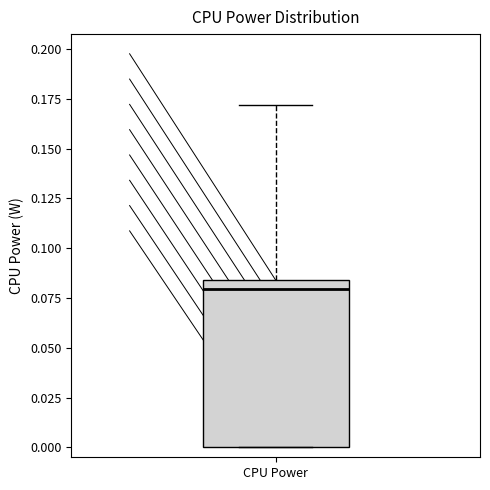

Read this box plot against the y-axis: the position of the median line, the range covered by the box, and the ends of both whiskers. The values are not printed on the chart, so give them approximately, as read against the axis.

median 0.080, box 0.000 to 0.085, whiskers 0.000 to 0.170